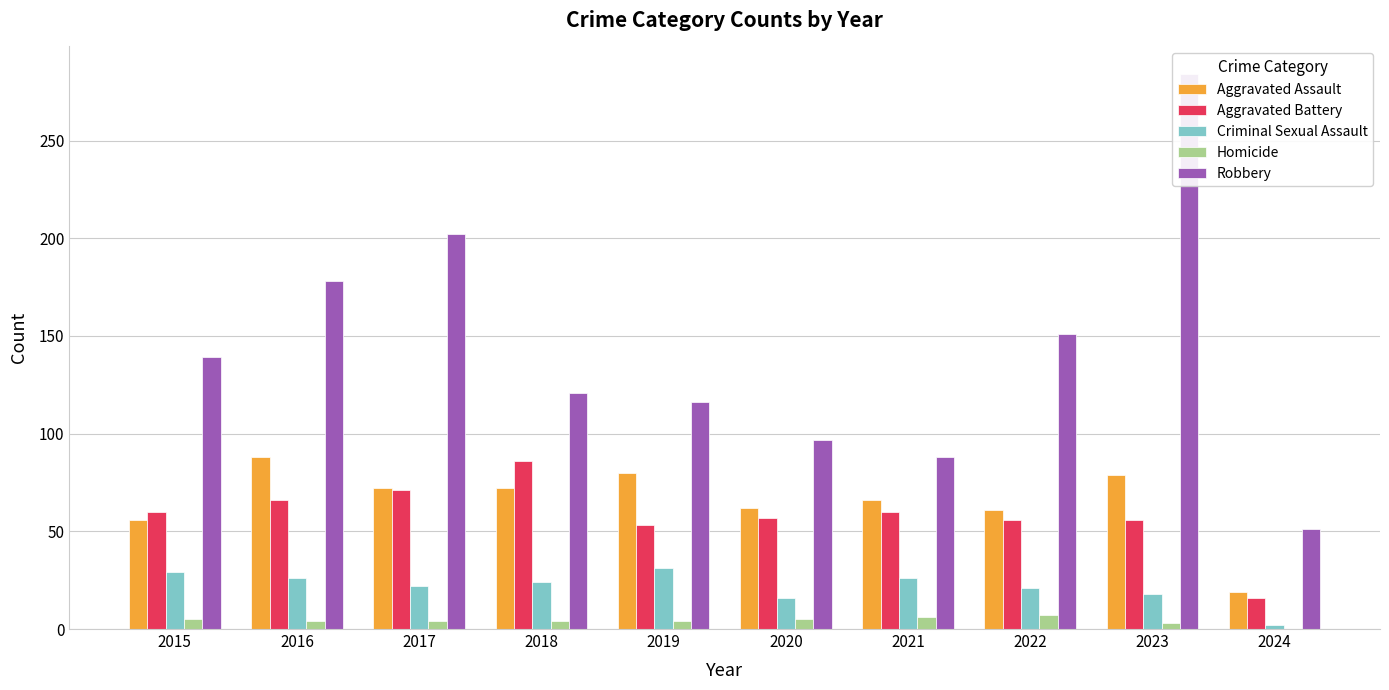

What is the value of the Homicide bar at the 6th from the left?

5